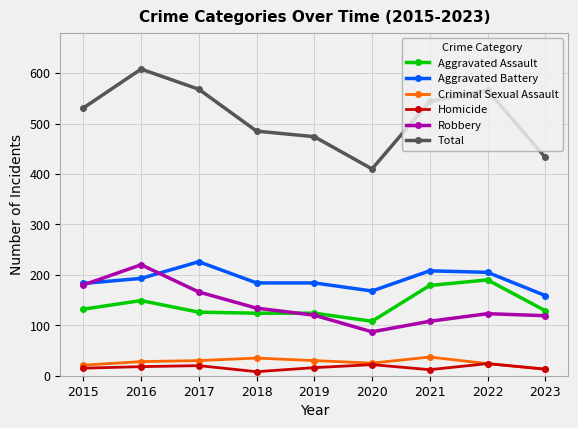

True or false: Aggravated Assault and Total cross at least once.

False